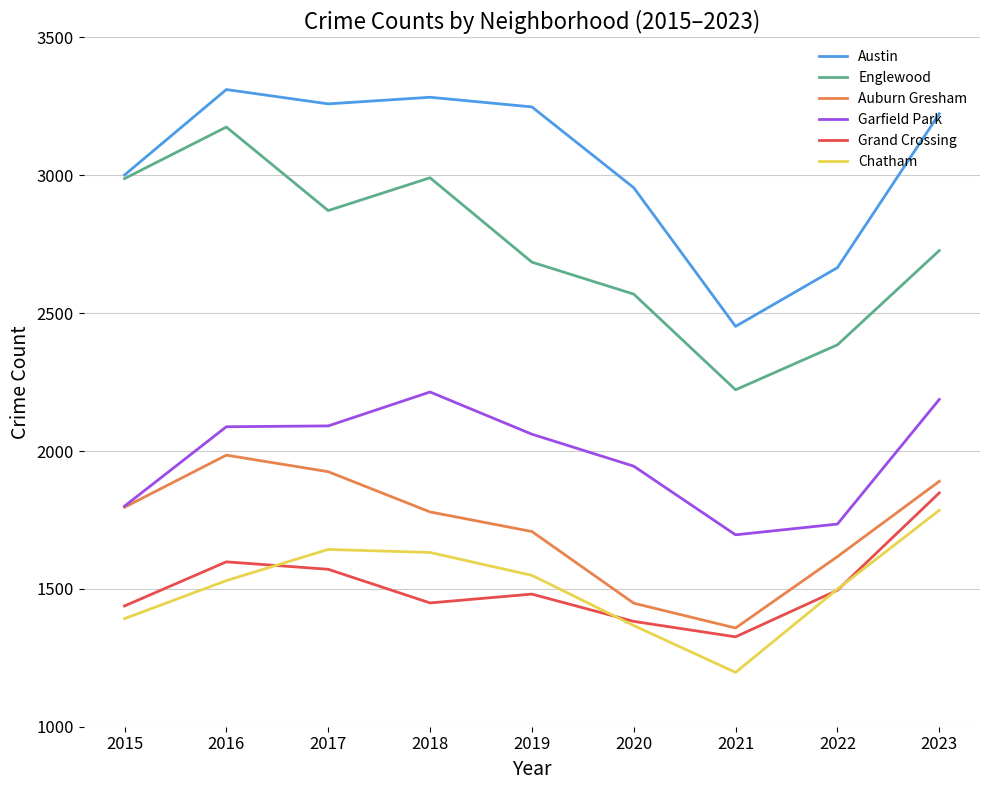

What is the total value across all series at 2018?

13348